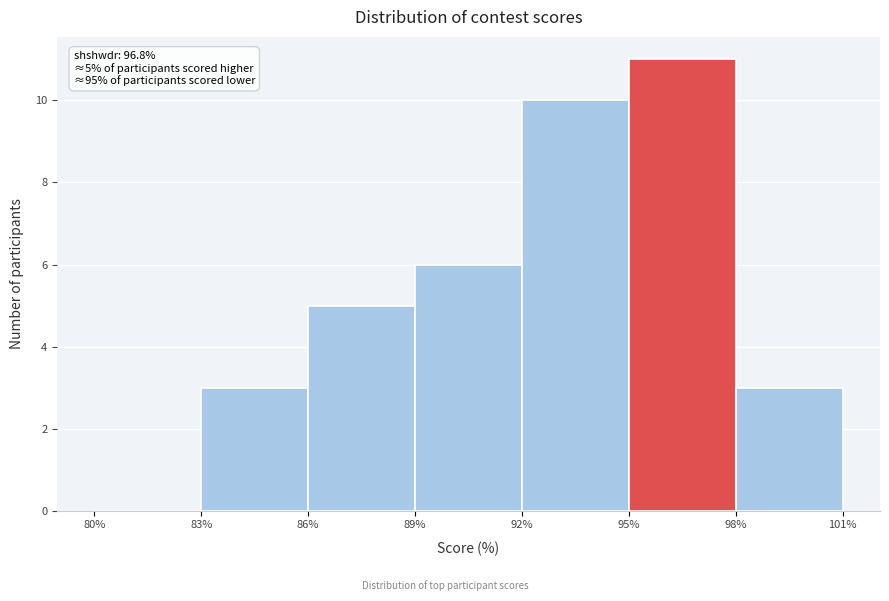

Over which range of the x-axis is the bar tallest?

95% to 98%